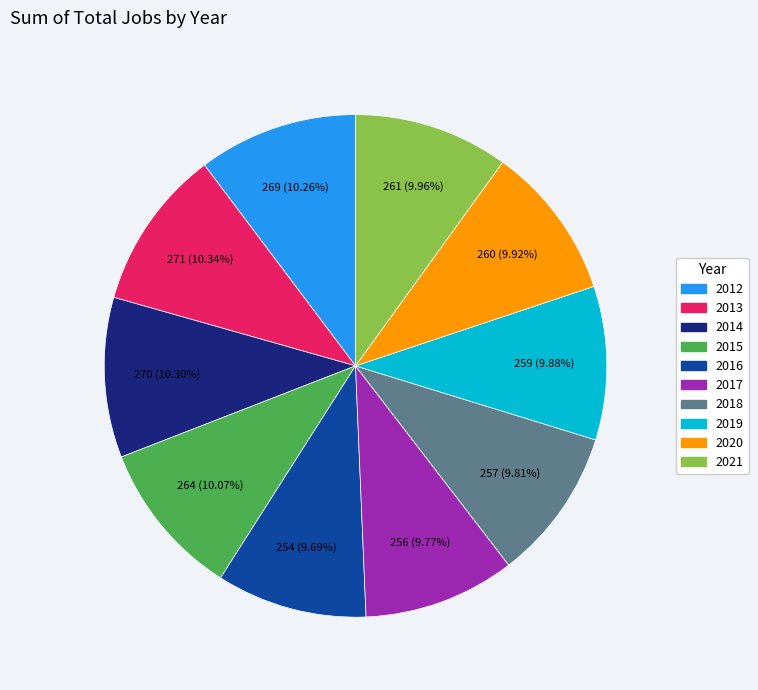

Approximately how many times larger is the value at 2012 compared to 2021?

1.0